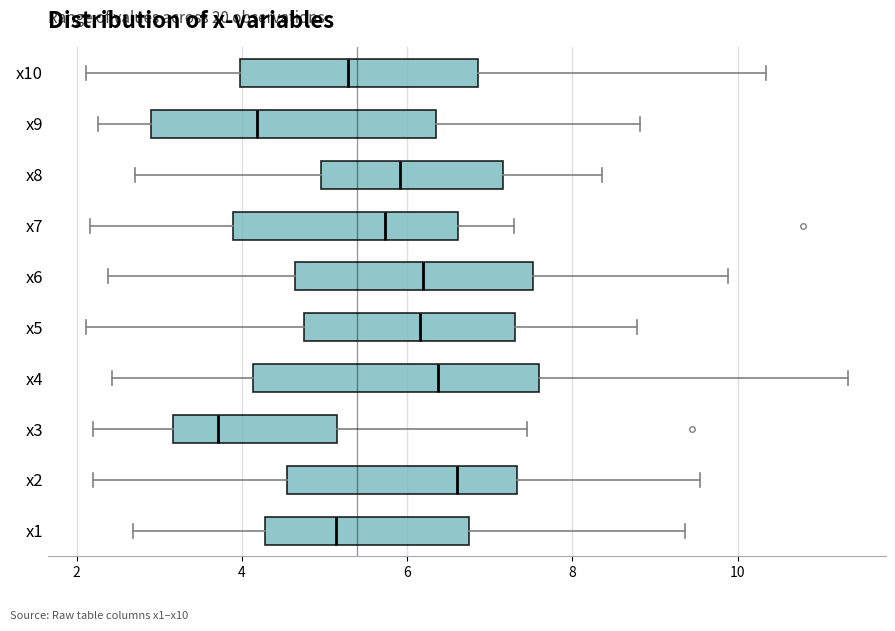

Where does the left whisker of the box for x5 end on the x-axis? The values are not printed on the chart, so give them approximately, as read against the axis.

2.2